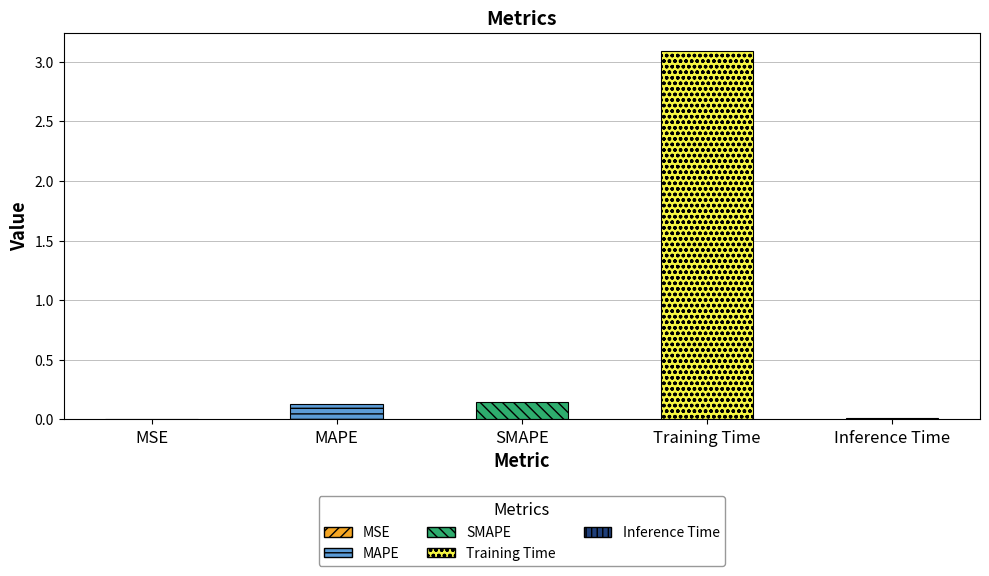

Are the bars horizontal?

No